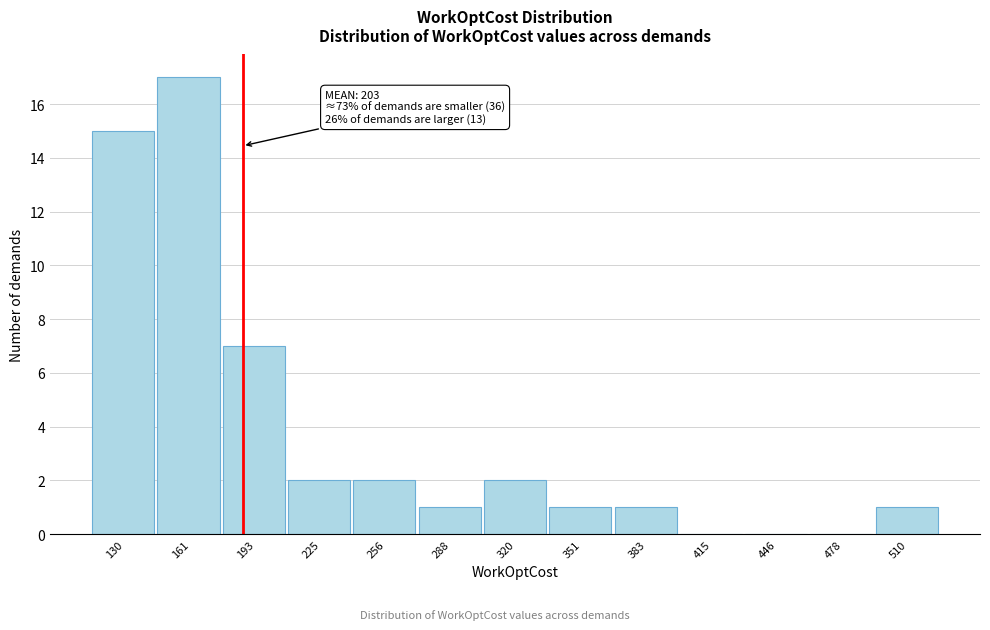

Reading left to right, what are all the values shown in this chart?

130=15	161=17	193=7	225=2	256=2	288=1	320=2	351=1	383=1	415=0	446=0	478=0	510=1